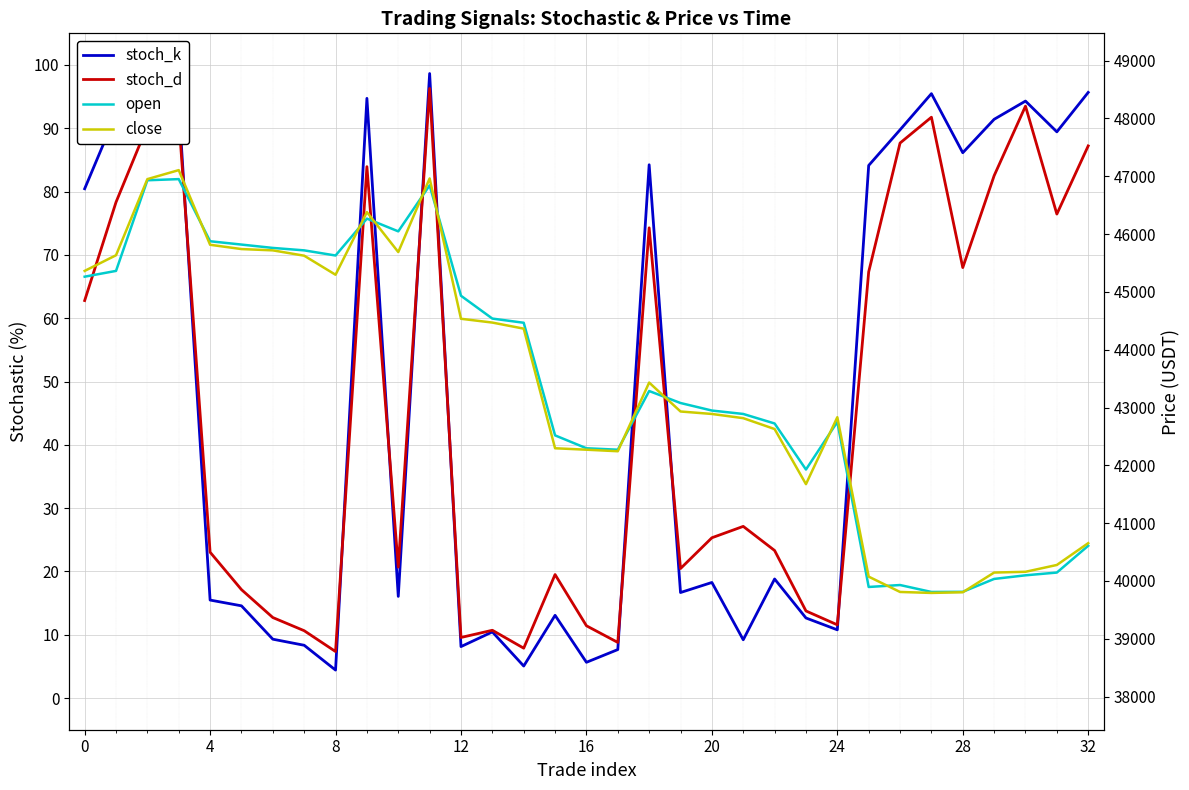

What is the label of the 4th point from the right?

29